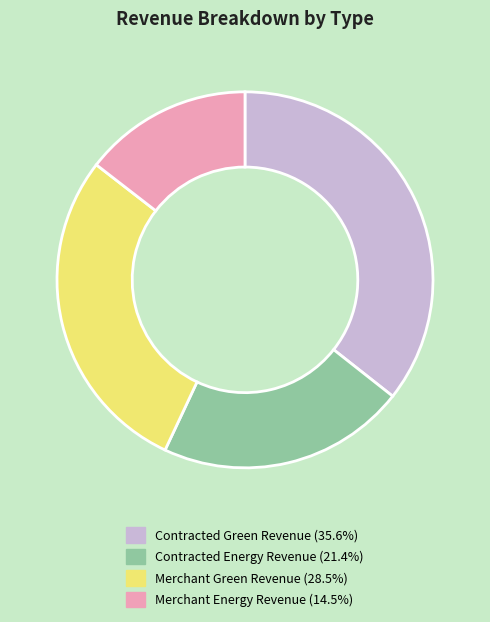

Does any single category account for the majority?

No